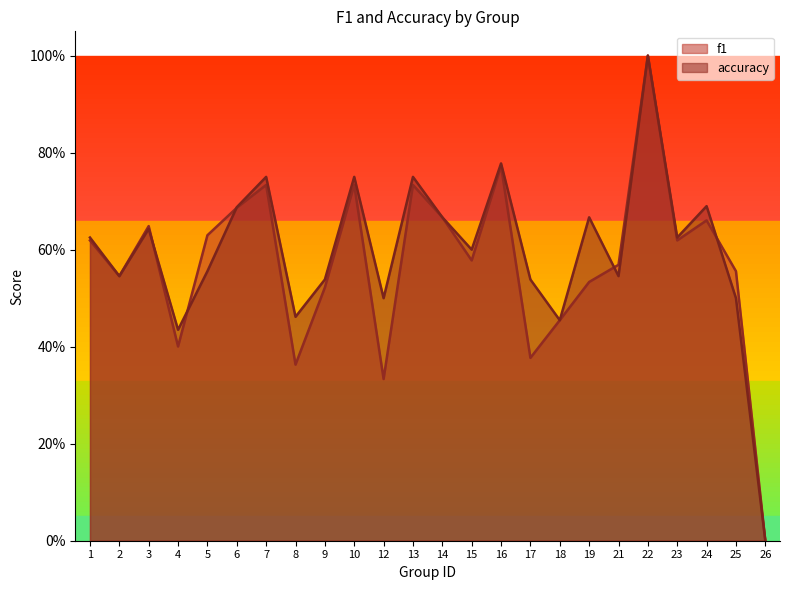

How many categories are shown in the chart?

24